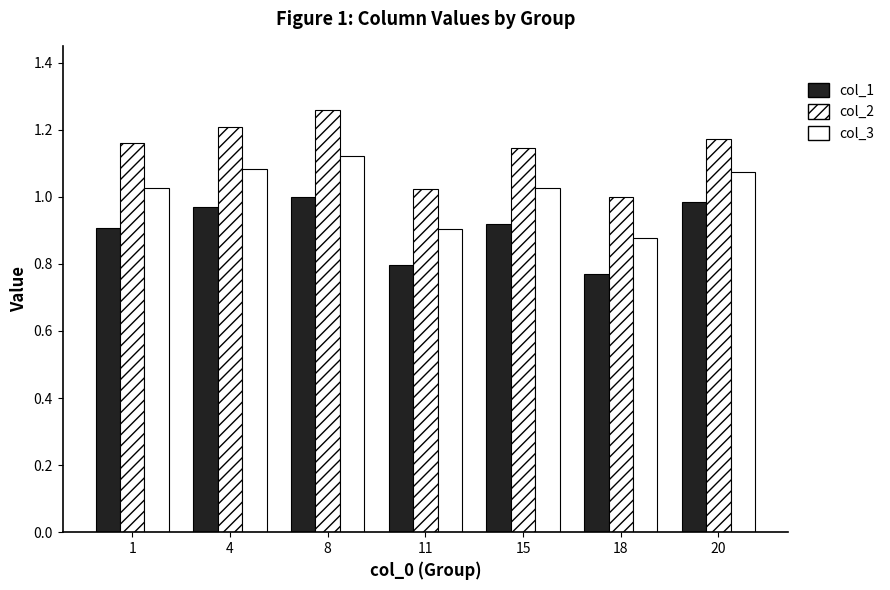

What is the total value across all series at 1?

3.1